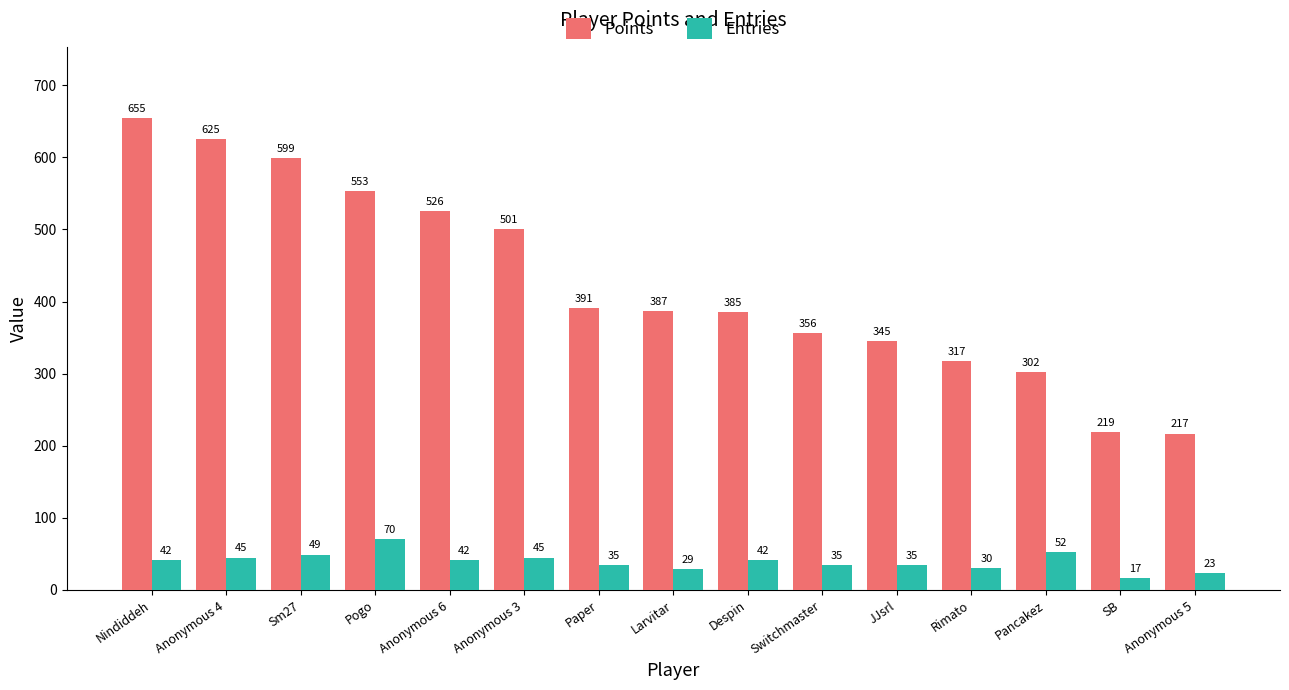

At which category is the sum across all series the highest?

Nindiddeh